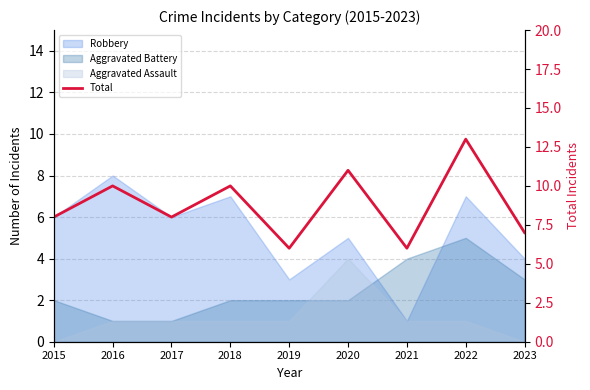

What is the value of the 1st point from the left?

8